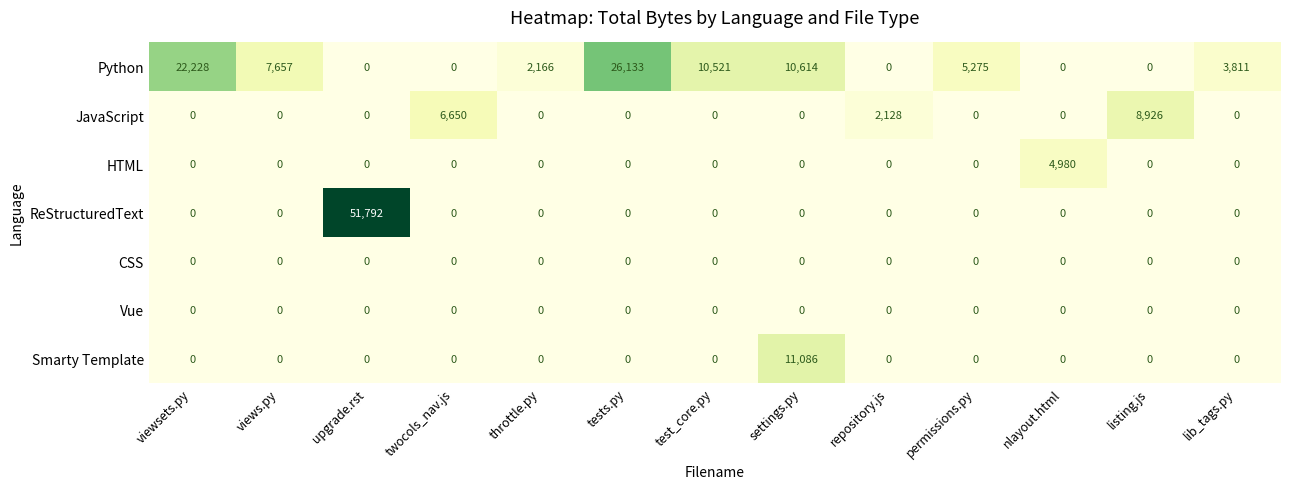

What is the difference between the Python values at permissions.py and twocols_nav.js?

5275